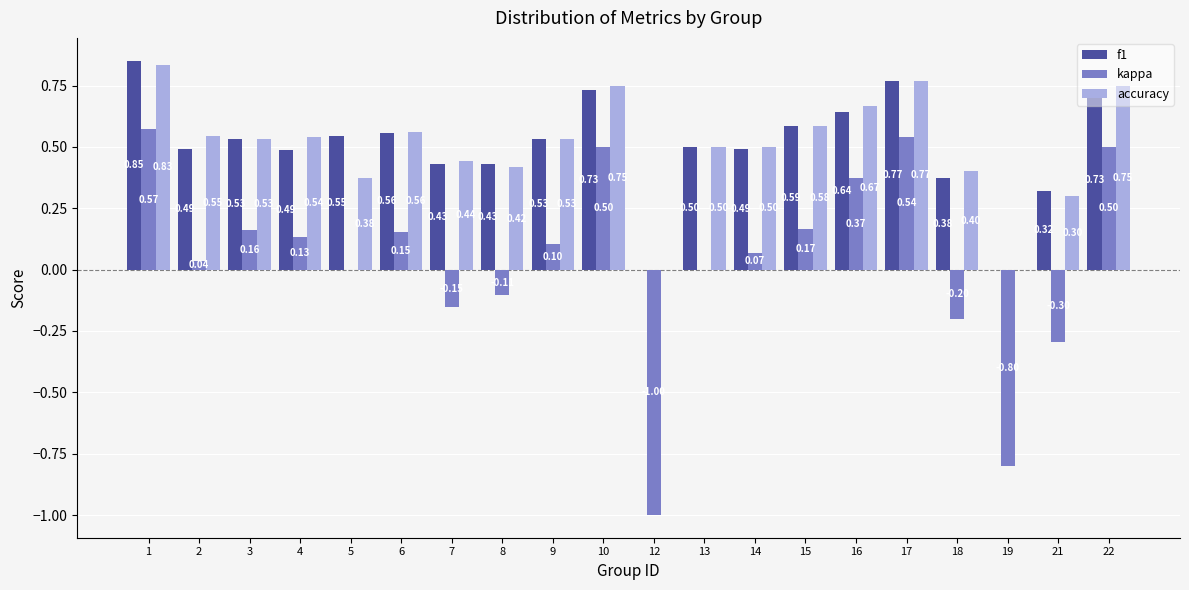

What is the sum of all f1 values?

10.0